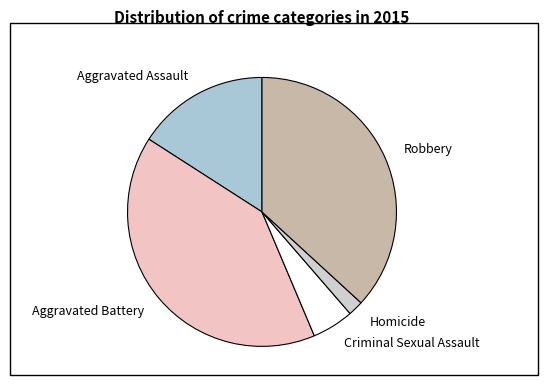

Between Robbery and Homicide, which is larger?

Robbery